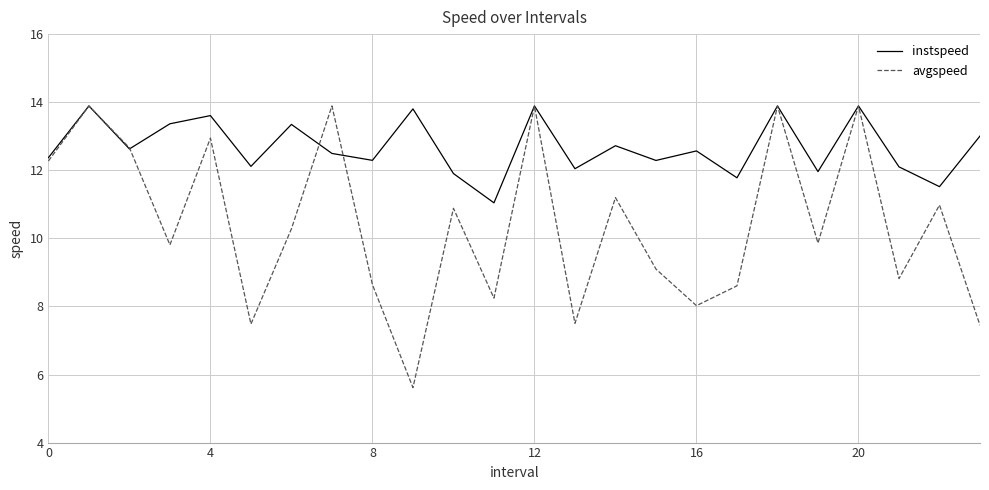

How many lines are shown in the chart?

2